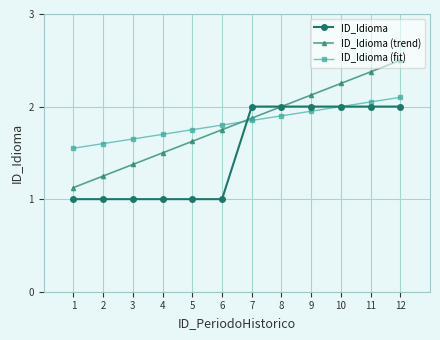

What is the difference between the maximum and second lowest values in the ID_Idioma (fit) series?

0.5